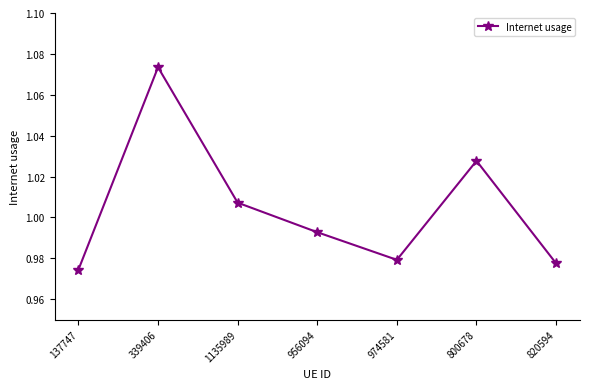

What is the difference between the maximum and minimum values?

0.1